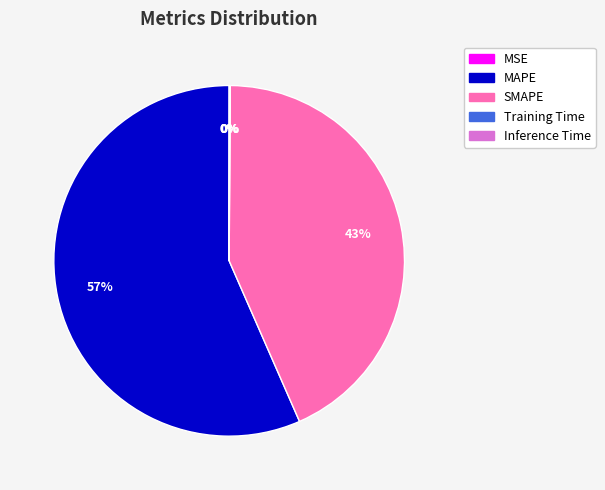

To the nearest percent, what is the average slice percentage?

20%